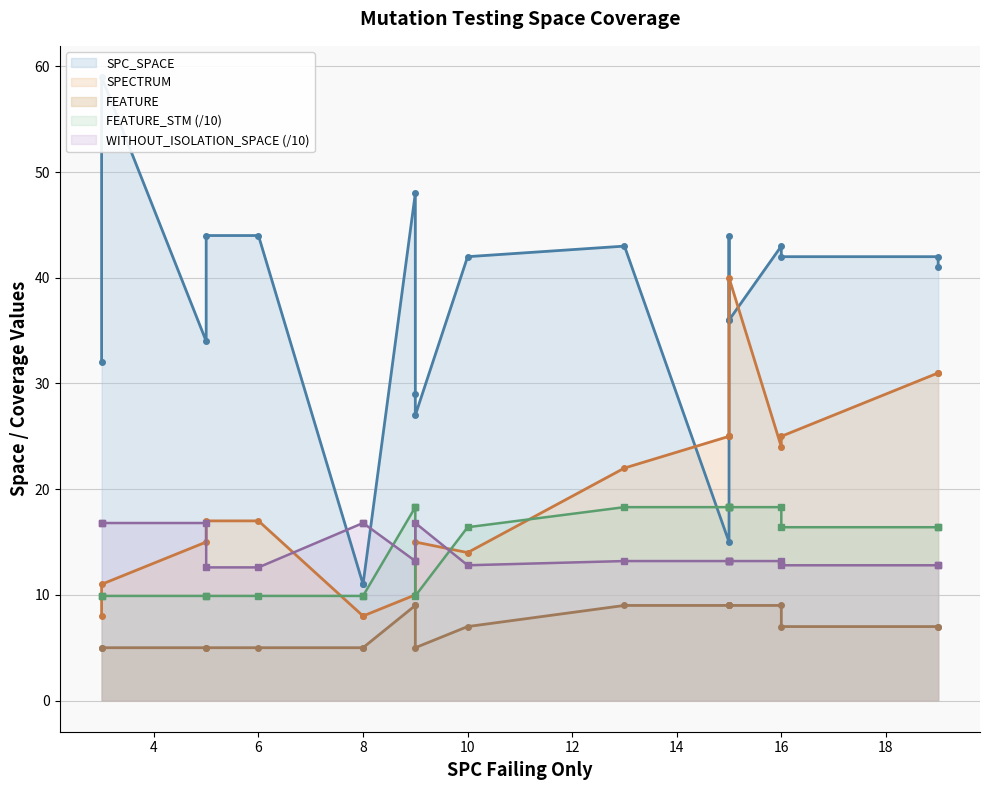

How many lines are shown in the chart?

5